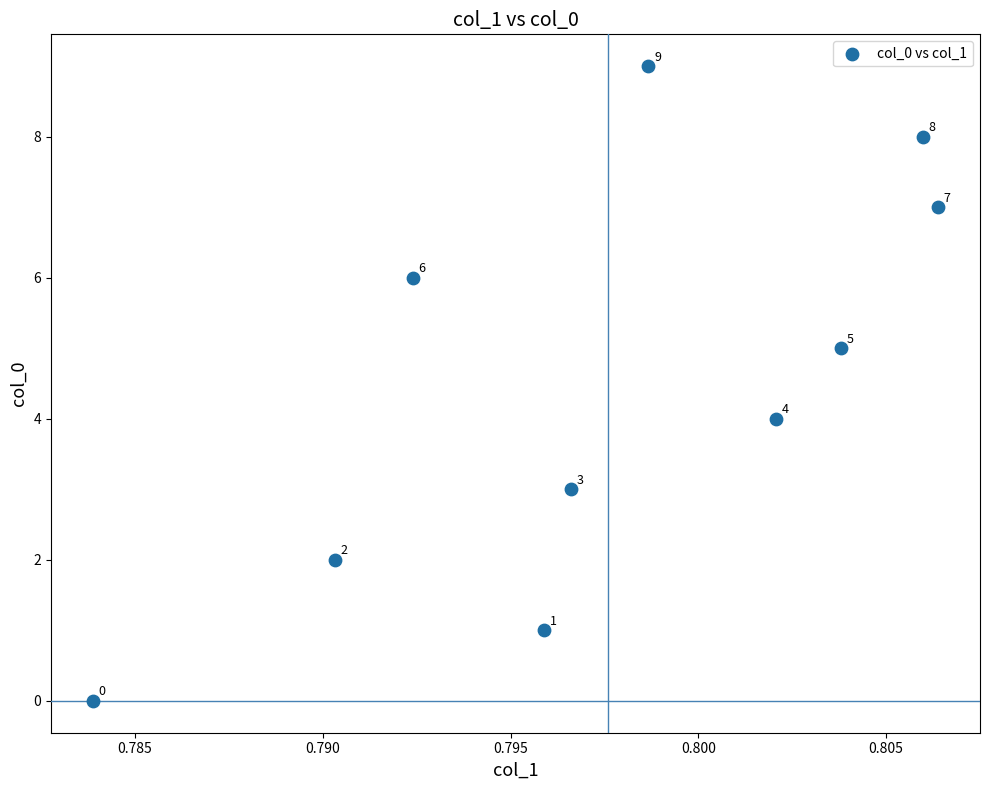

What is the range of Y values (max minus min)?

9